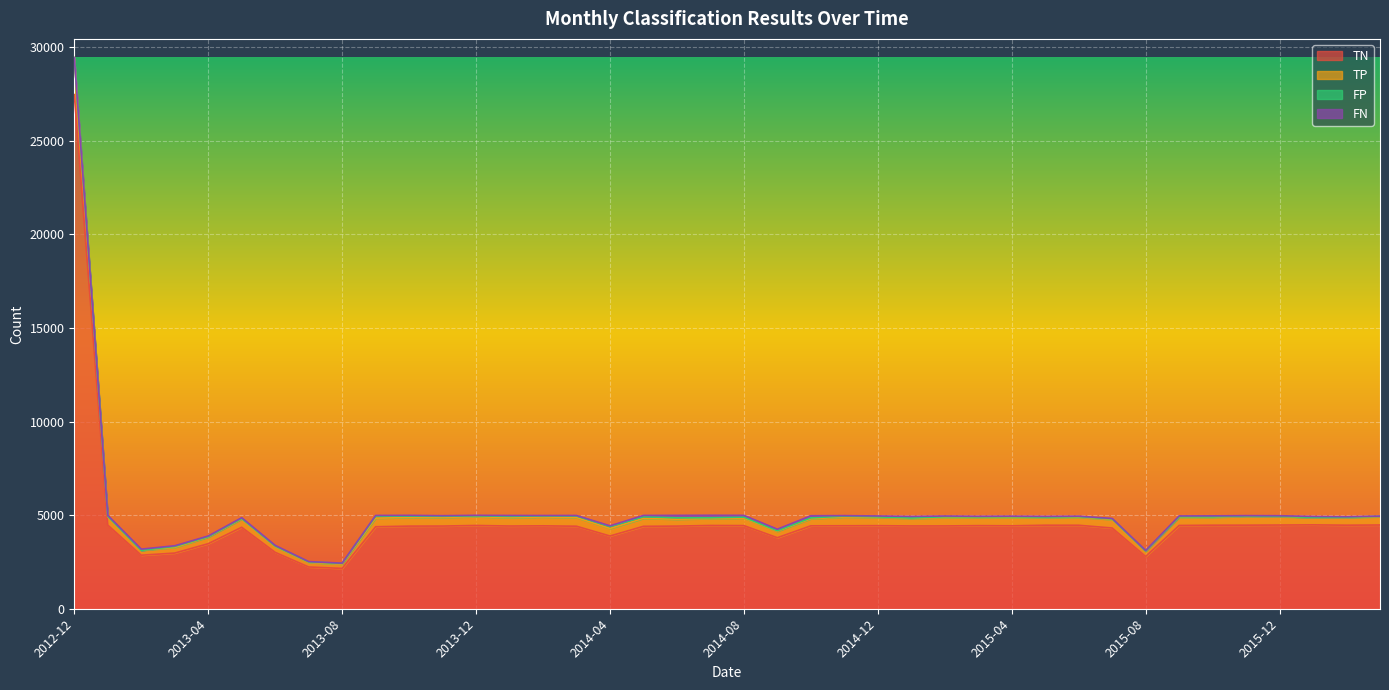

Is it true that TN equals 4449 at 2015-09?

True